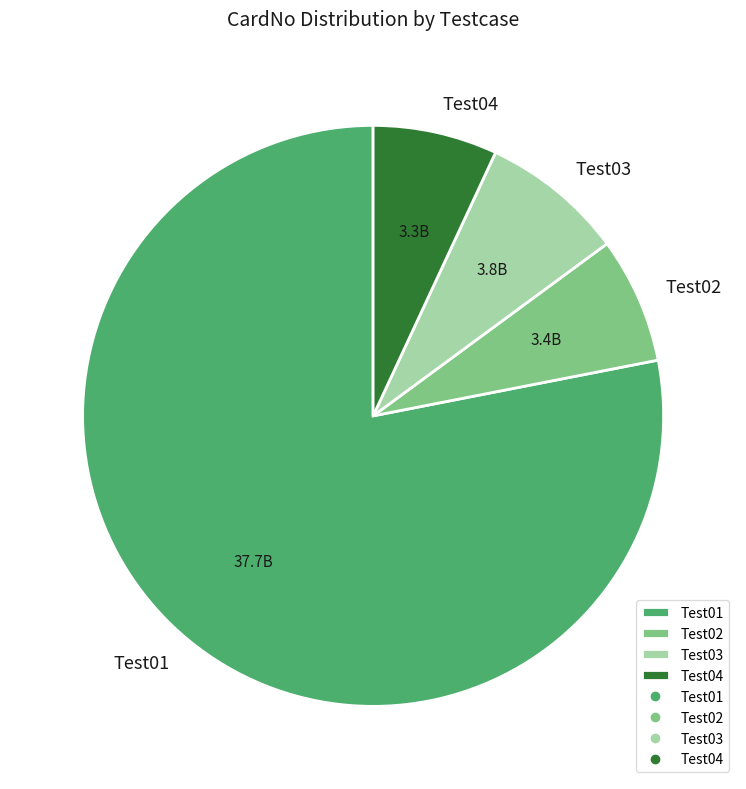

Combined, do Test03 and Test02 account for over 50%?

No